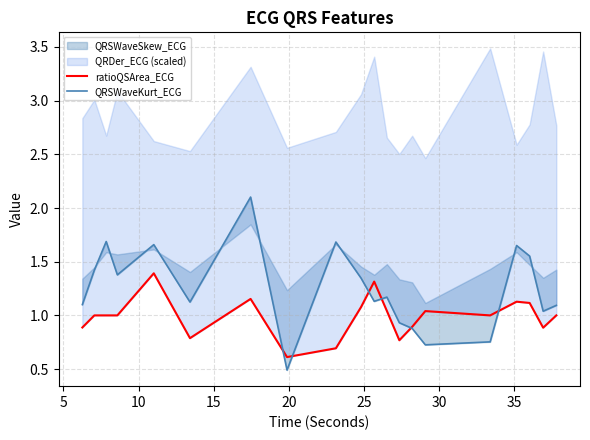

Which series ends up on top after the final intersection of ratioQSArea_ECG and QRSWaveKurt_ECG?

QRSWaveKurt_ECG